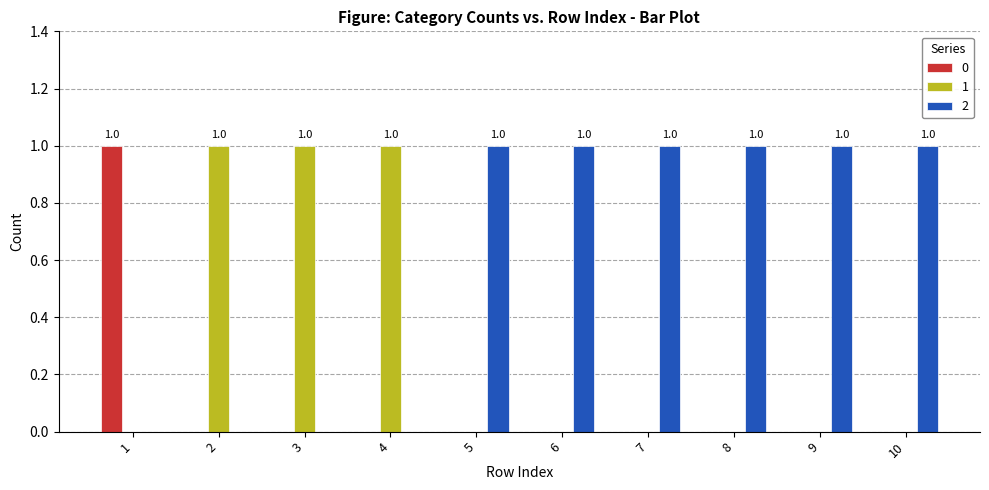

What is the sum of all 2 values?

6